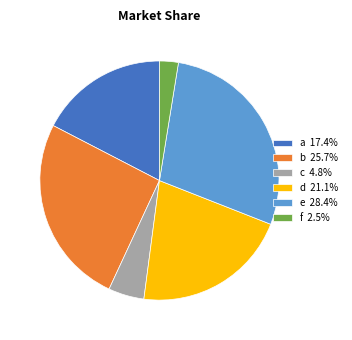

Combined, do e 28.4% and a 17.4% account for over 50%?

No